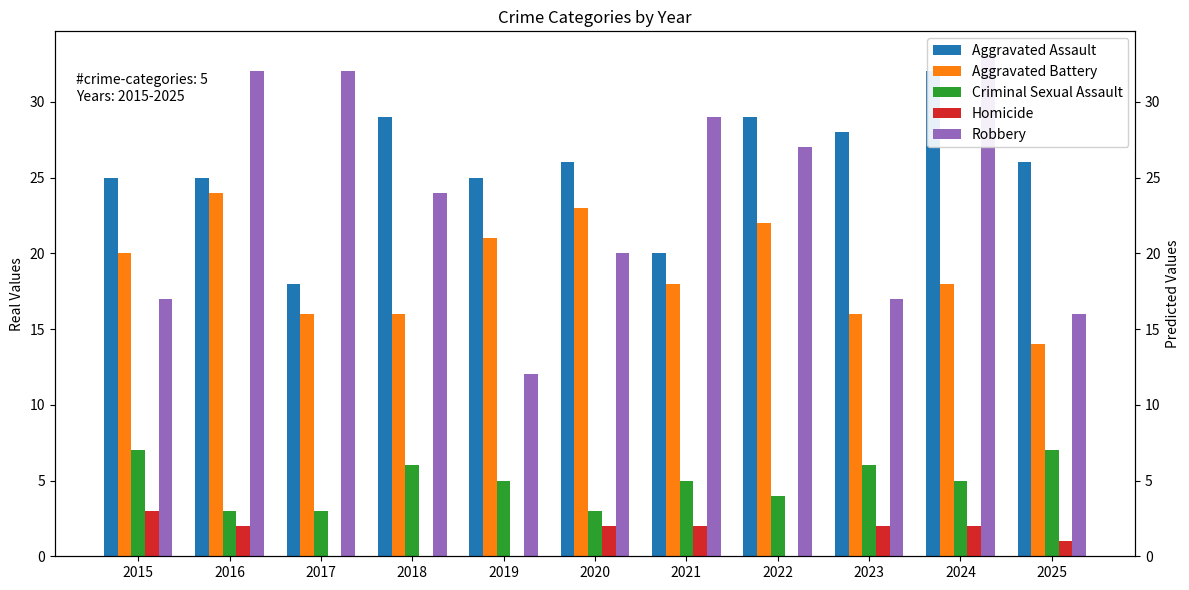

Are the bars grouped side by side (vs. stacked)?

Yes